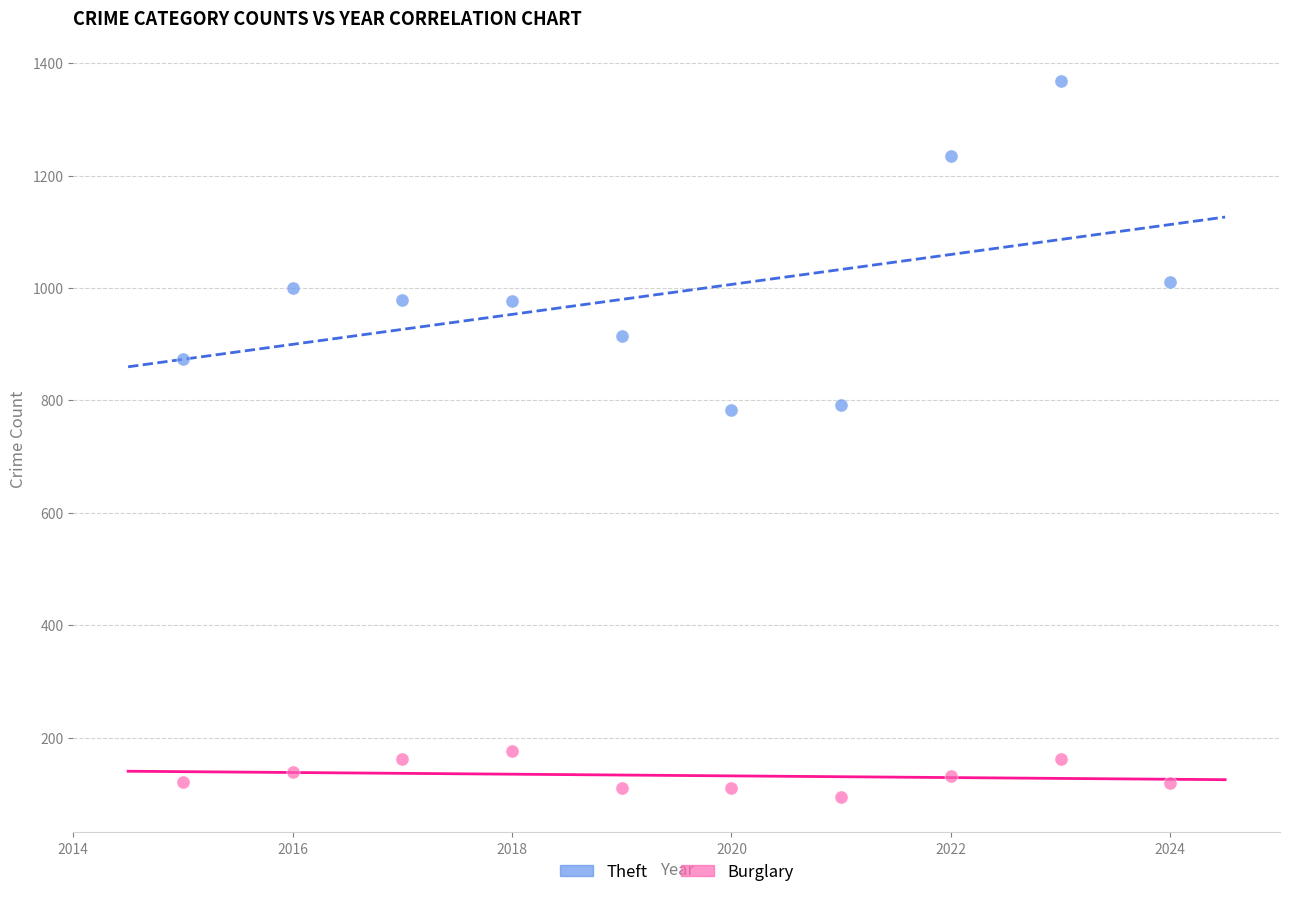

Which series contains the lowest Y value?

Burglary